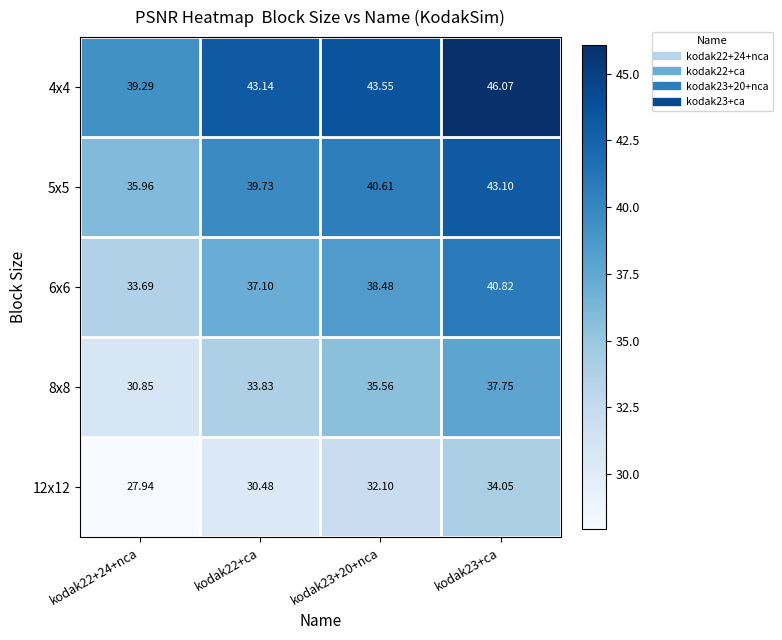

Is the value of 12x12 at kodak23+ca greater than the value of 8x8 at kodak23+ca?

No